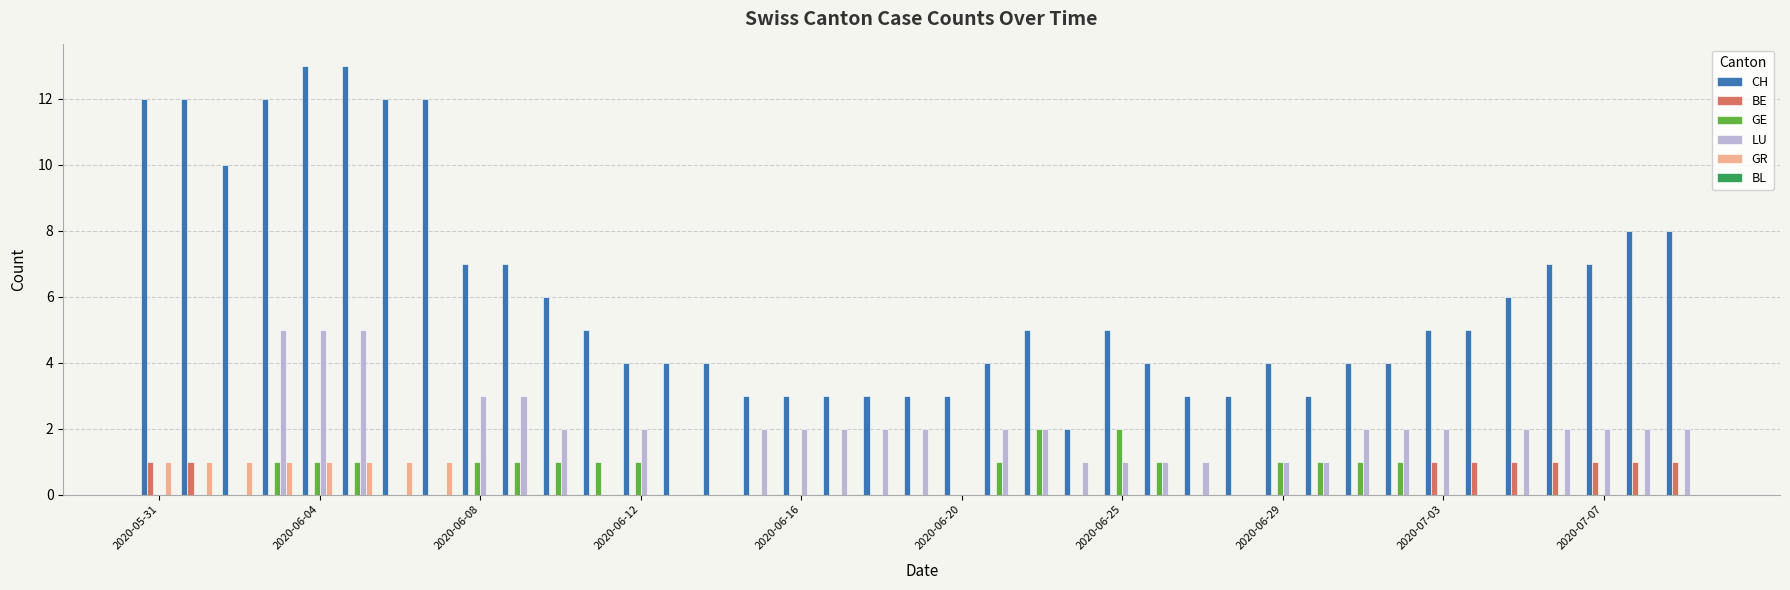

What is the greatest value displayed?

13